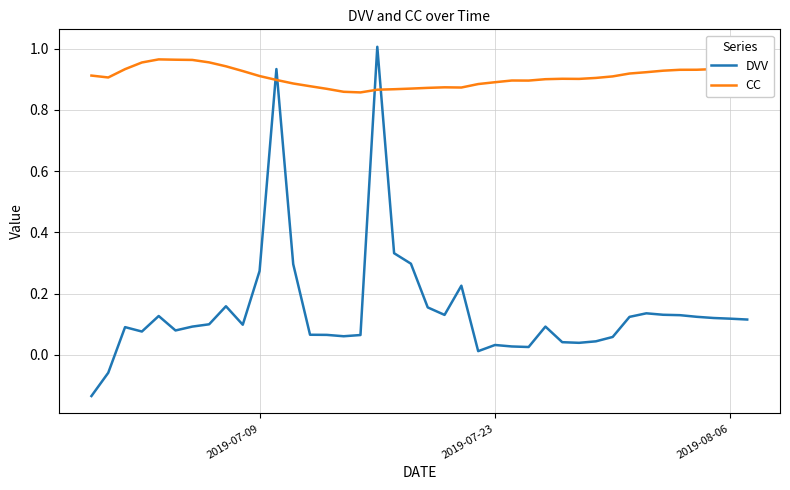

How many values in the DVV series exceed 0?

38